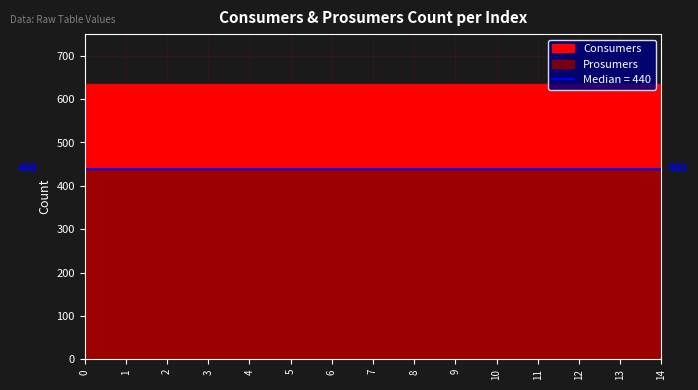

Which has a higher value, 13 or 9?

13